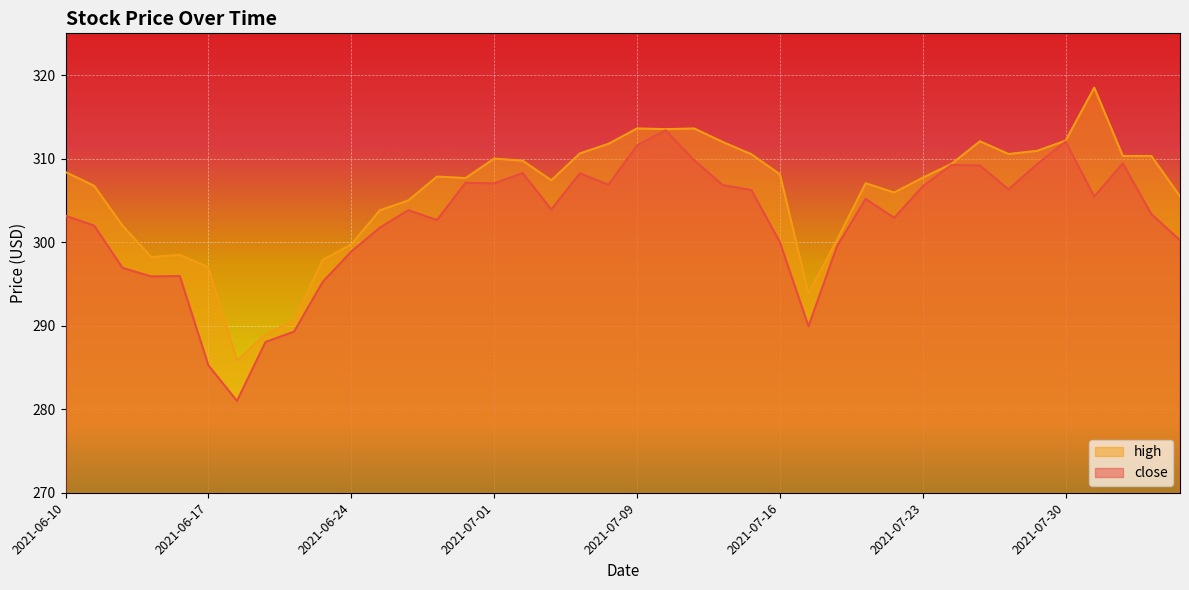

Reading left to right, what are all the values shown in this chart?

close: 2021-06-10=303.2	2021-06-11=302.0	2021-06-14=296.9	2021-06-15=295.9	2021-06-16=295.9	2021-06-17=285.2	2021-06-18=281.0	2021-06-21=288.1	2021-06-22=289.3	2021-06-23=295.2	2021-06-24=298.9	2021-06-25=301.7	2021-06-28=303.8	2021-06-29=302.6	2021-06-30=307.1	2021-07-01=307.0	2021-07-02=308.3	2021-07-06=303.9	2021-07-07=308.2	2021-07-08=306.9	2021-07-09=311.6	2021-07-12=313.4	2021-07-13=309.8	2021-07-14=306.8	2021-07-15=306.2	2021-07-16=300.0	2021-07-19=289.9	2021-07-20=299.5	2021-07-21=305.2	2021-07-22=302.9	2021-07-23=306.7	2021-07-26=309.2	2021-07-27=309.2	2021-07-28=306.3	2021-07-29=309.3	2021-07-30=312.0	2021-08-02=305.5	2021-08-03=309.4	2021-08-04=303.4	2021-08-05=300.2
high: 2021-06-10=308.4	2021-06-11=306.8	2021-06-14=301.9	2021-06-15=298.2	2021-06-16=298.5	2021-06-17=297.0	2021-06-18=285.8	2021-06-21=288.9	2021-06-22=290.6	2021-06-23=297.9	2021-06-24=299.7	2021-06-25=303.8	2021-06-28=305.0	2021-06-29=307.9	2021-06-30=307.7	2021-07-01=310.0	2021-07-02=309.8	2021-07-06=307.4	2021-07-07=310.6	2021-07-08=311.8	2021-07-09=313.6	2021-07-12=313.5	2021-07-13=313.6	2021-07-14=312.0	2021-07-15=310.5	2021-07-16=308.1	2021-07-19=293.9	2021-07-20=300.3	2021-07-21=307.1	2021-07-22=305.9	2021-07-23=307.7	2021-07-26=309.4	2021-07-27=312.1	2021-07-28=310.6	2021-07-29=310.9	2021-07-30=312.2	2021-08-02=318.5	2021-08-03=310.3	2021-08-04=310.3	2021-08-05=305.5